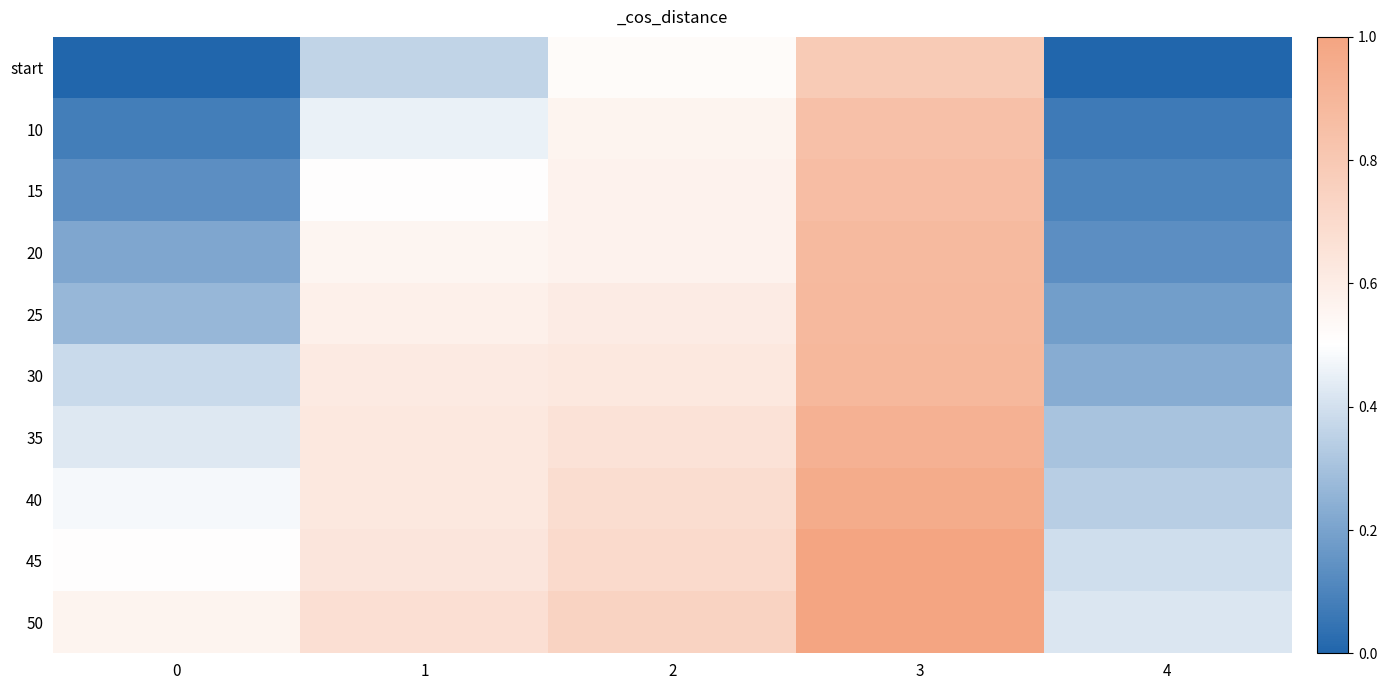

Reading left to right, extract all data points from this chart.

start: 0=0.0	1=0.4	2=0.5	3=0.8	4=0.0
10: 0=0.1	1=0.5	2=0.6	3=0.8	4=0.1
15: 0=0.1	1=0.5	2=0.6	3=0.9	4=0.1
20: 0=0.2	1=0.6	2=0.6	3=0.9	4=0.1
25: 0=0.3	1=0.6	2=0.6	3=0.9	4=0.2
30: 0=0.4	1=0.6	2=0.6	3=0.9	4=0.2
35: 0=0.4	1=0.6	2=0.7	3=0.9	4=0.3
40: 0=0.5	1=0.6	2=0.7	3=1.0	4=0.3
45: 0=0.5	1=0.6	2=0.7	3=1.0	4=0.4
50: 0=0.6	1=0.7	2=0.7	3=1.0	4=0.4